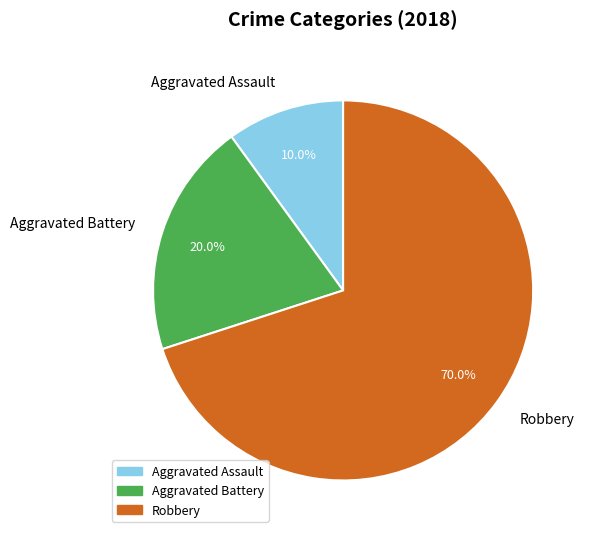

Which slice is the largest?

Robbery